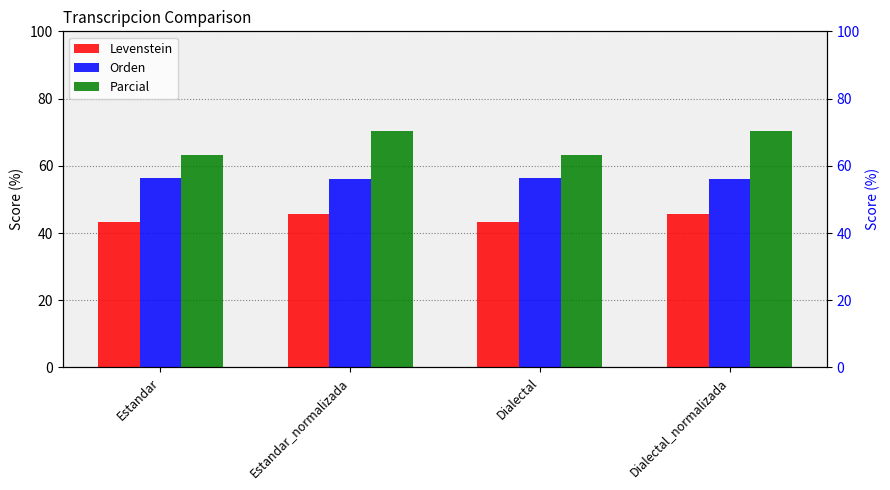

What is the difference between the highest and lowest values at Estandar?

19.9